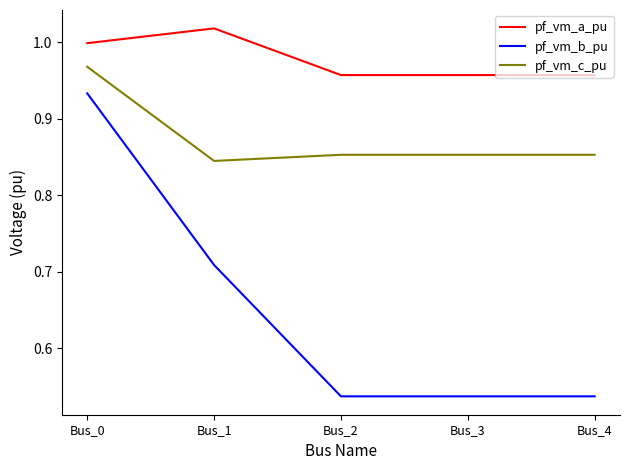

The value of pf_vm_a_pu at Bus_2 is 1.4. True or false?

False